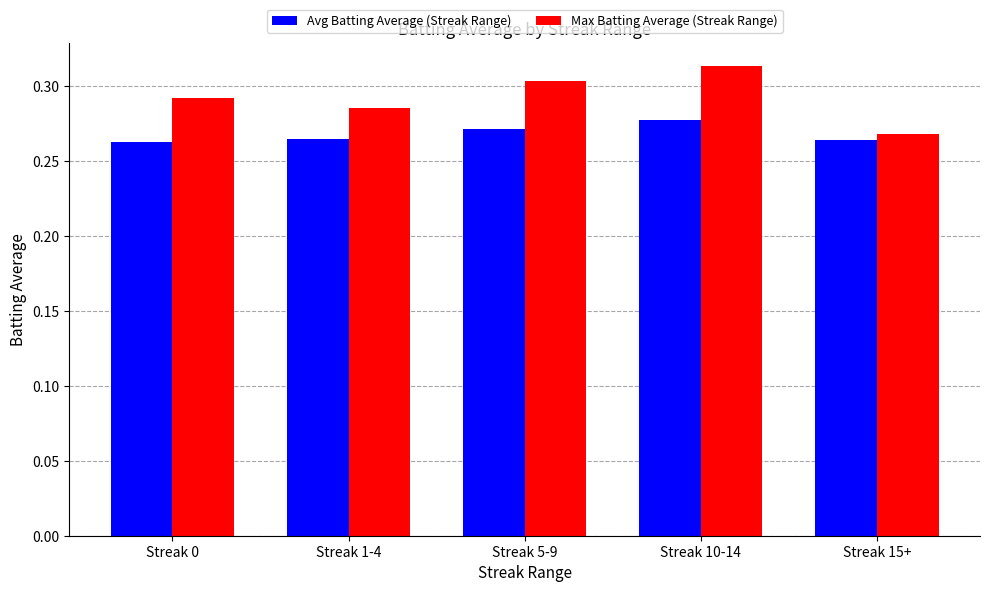

How many bars are there in each group?

2